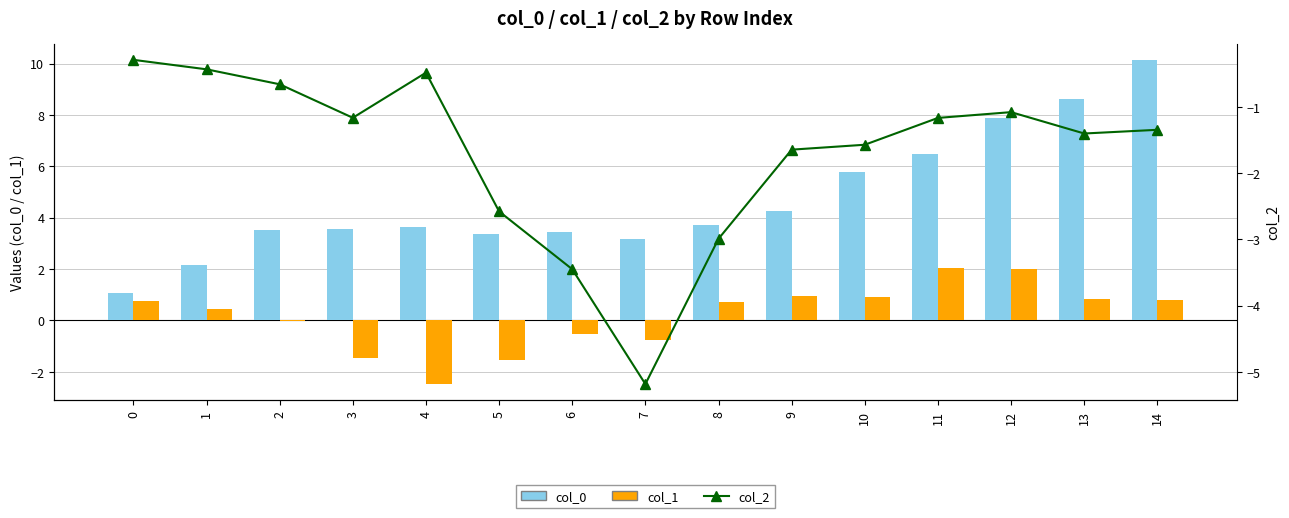

How many values in the col_2 series exceed -1?

4